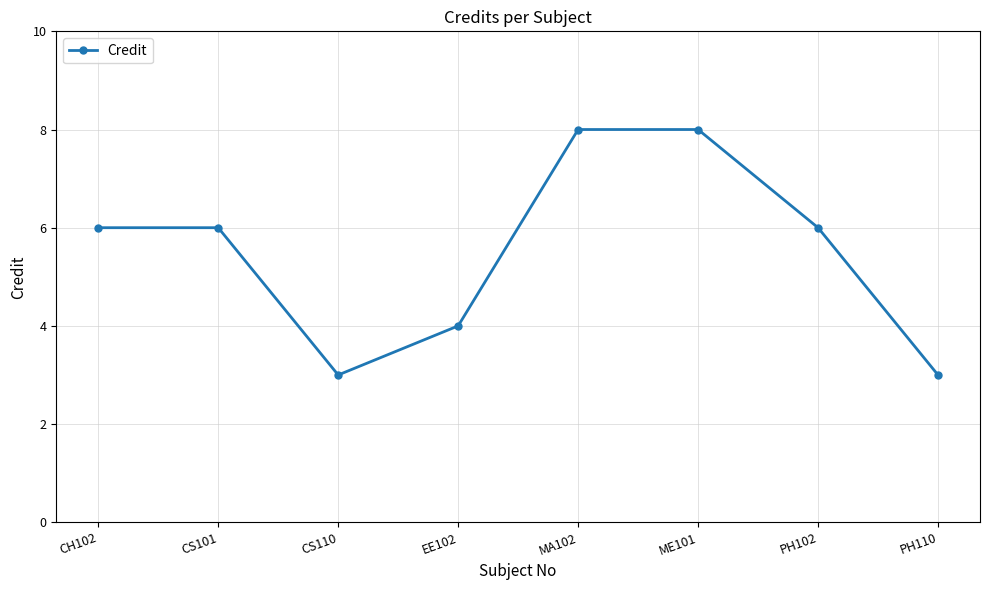

At which category does the data reach its first local valley?

CS110